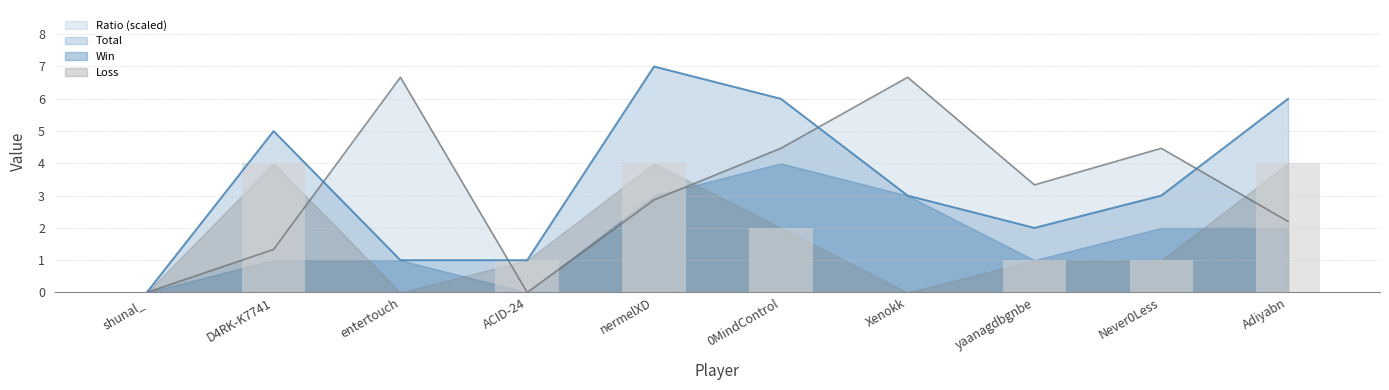

True or false: Loss has a value of 4.0 at D4RK-K7741.

True